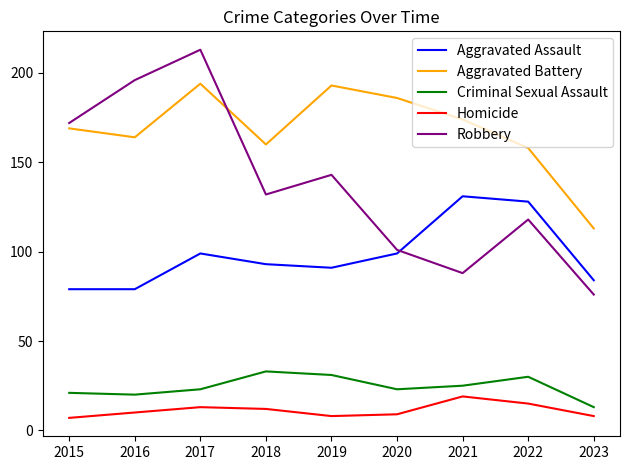

Reading left to right, what are all the values shown in this chart?

Aggravated Assault: 79	79	99	93	91	99	131	128	84
Aggravated Battery: 169	164	194	160	193	186	174	158	113
Criminal Sexual Assault: 21	20	23	33	31	23	25	30	13
Homicide: 7	10	13	12	8	9	19	15	8
Robbery: 172	196	213	132	143	101	88	118	76